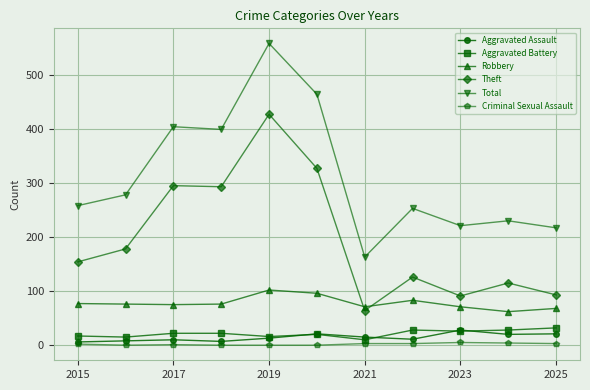

At how many categories does at least one series exceed 265?

5